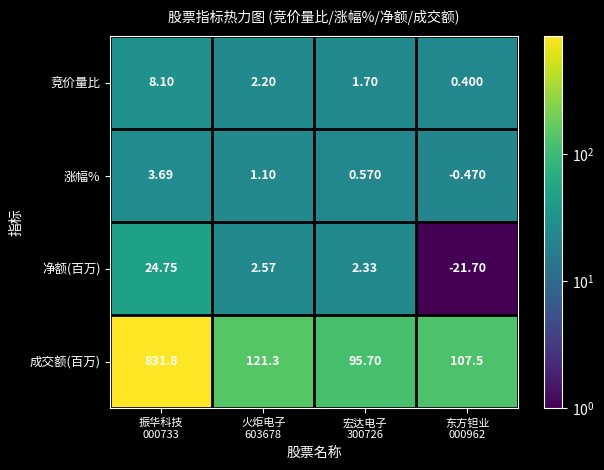

Which series has the largest range (max minus min)?

成交额(百万)